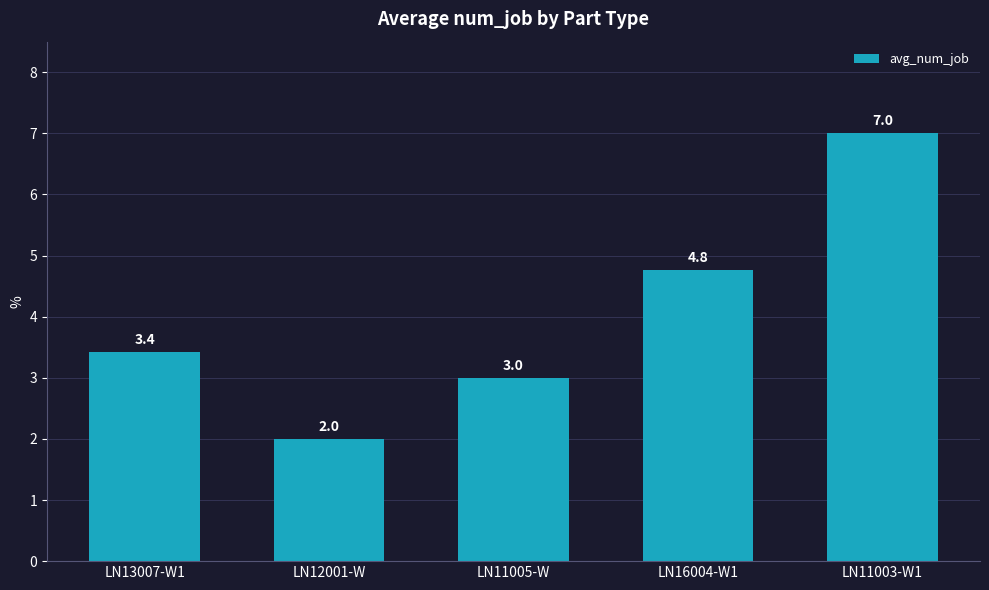

Rank the categories by value from highest to lowest.

LN11003-W1, LN16004-W1, LN13007-W1, LN11005-W, LN12001-W